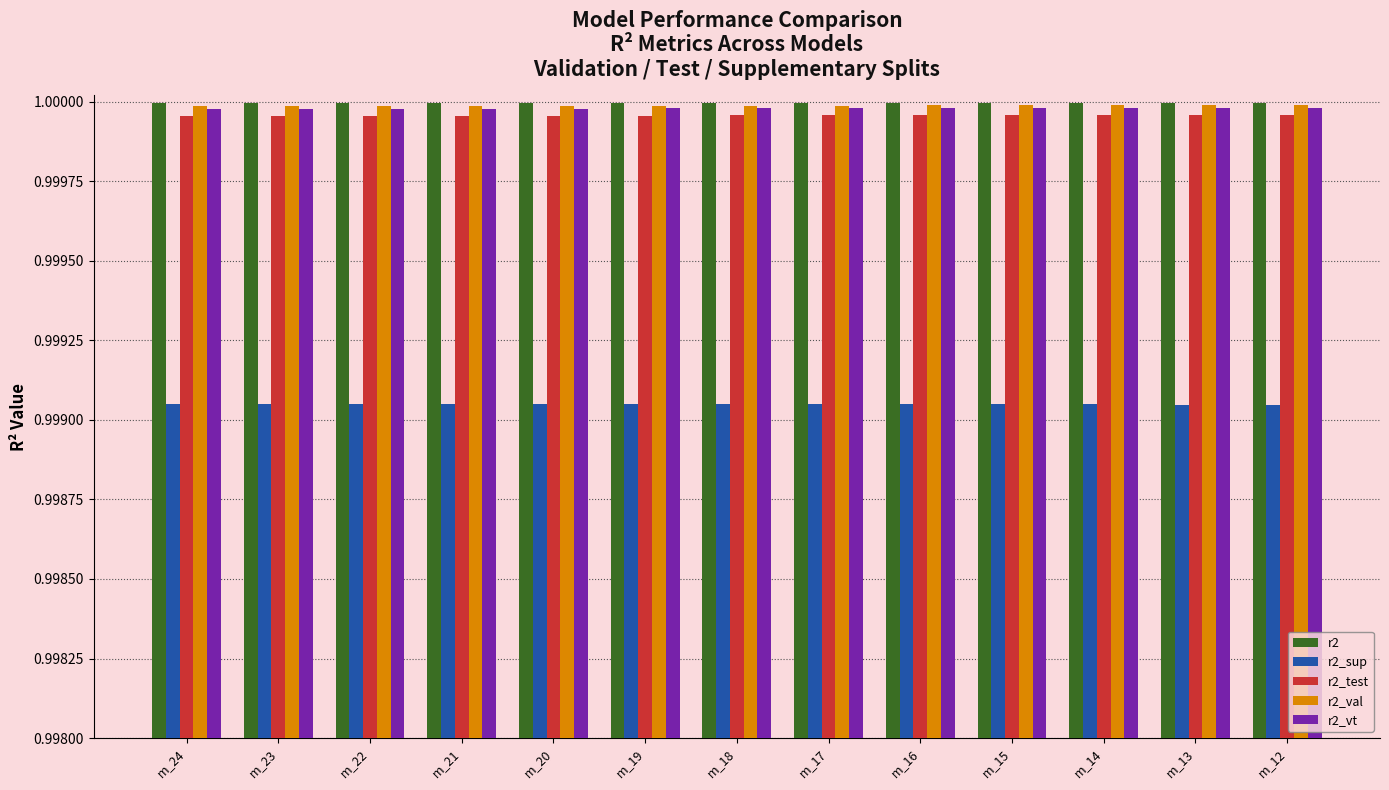

The value of r2_test at m_13 is 0.6. True or false?

False